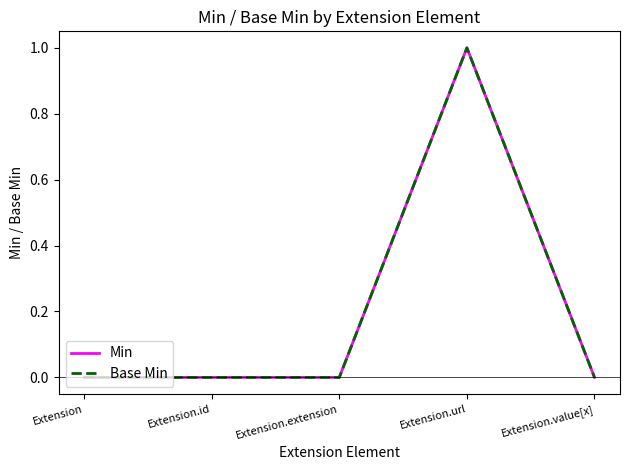

How many lines are shown in the chart?

2